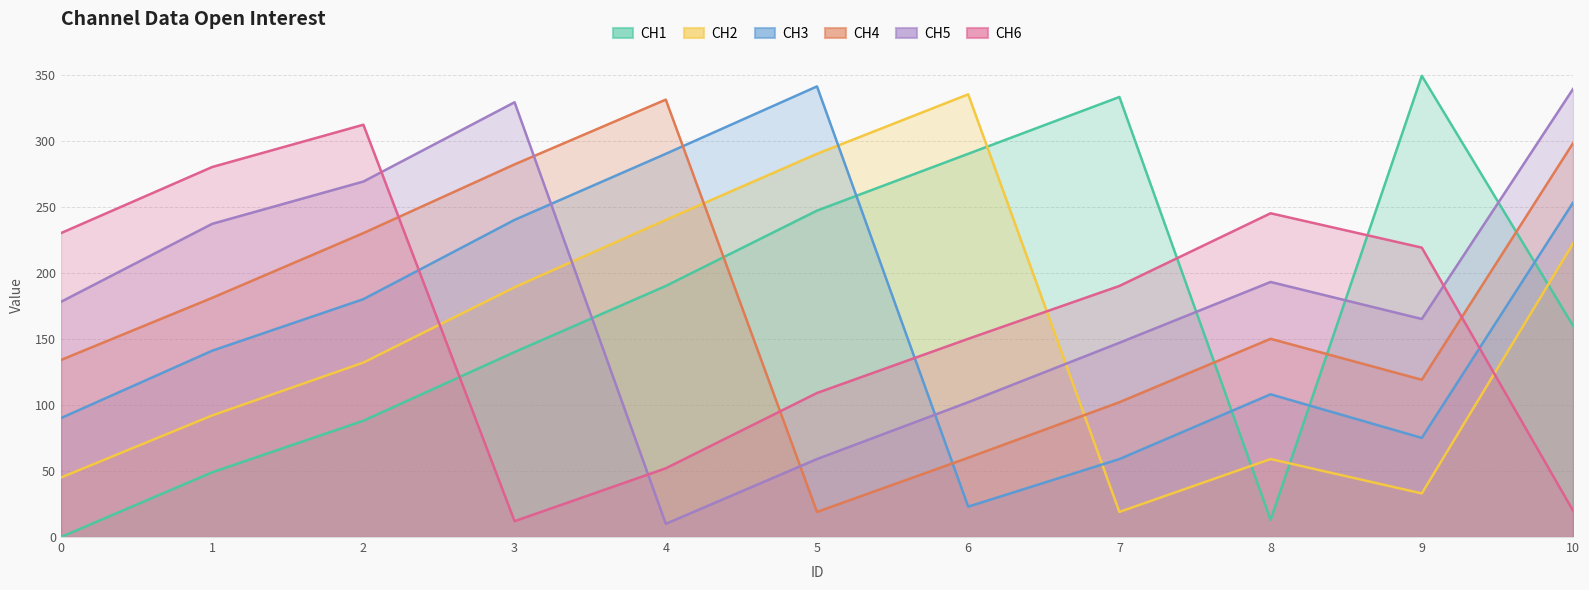

What is the approximate value of CH2 at 1, to the nearest 5?

90